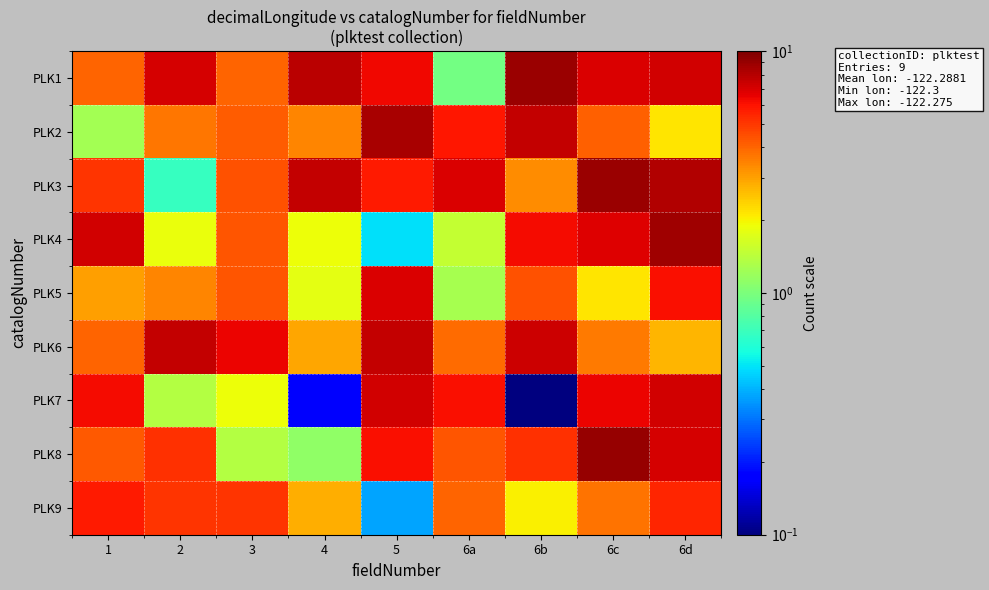

Reading right to left, list all the values displayed in this chart.

PLK1: 6d=7.2	6c=7.0	6b=8.9	6a=0.9	5=6.4	4=7.8	3=4.0	2=7.1	1=4.1
PLK2: 6d=2.1	6c=4.1	6b=7.5	6a=5.9	5=8.4	4=3.4	3=4.2	2=3.7	1=1.3
PLK3: 6d=8.1	6c=8.8	6b=3.3	6a=6.9	5=5.8	4=7.5	3=4.4	2=0.7	1=5.1
PLK4: 6d=8.8	6c=6.8	6b=6.2	6a=1.5	5=0.5	4=1.9	3=4.3	2=1.9	1=7.1
PLK5: 6d=6.1	6c=2.1	6b=4.4	6a=1.3	5=6.9	4=1.8	3=4.3	2=3.4	1=3.0
PLK6: 6d=2.7	6c=3.6	6b=7.3	6a=3.9	5=7.6	4=2.9	3=6.4	2=7.6	1=4.0
PLK7: 6d=7.1	6c=6.4	6b=0.1	6a=6.1	5=7.2	4=0.2	3=1.9	2=1.4	1=6.2
PLK8: 6d=7.0	6c=9.1	6b=5.2	6a=4.3	5=6.1	4=1.1	3=1.4	2=5.2	1=4.2
PLK9: 6d=5.5	6c=3.8	6b=2.0	6a=4.0	5=0.4	4=2.8	3=5.1	2=5.1	1=5.8